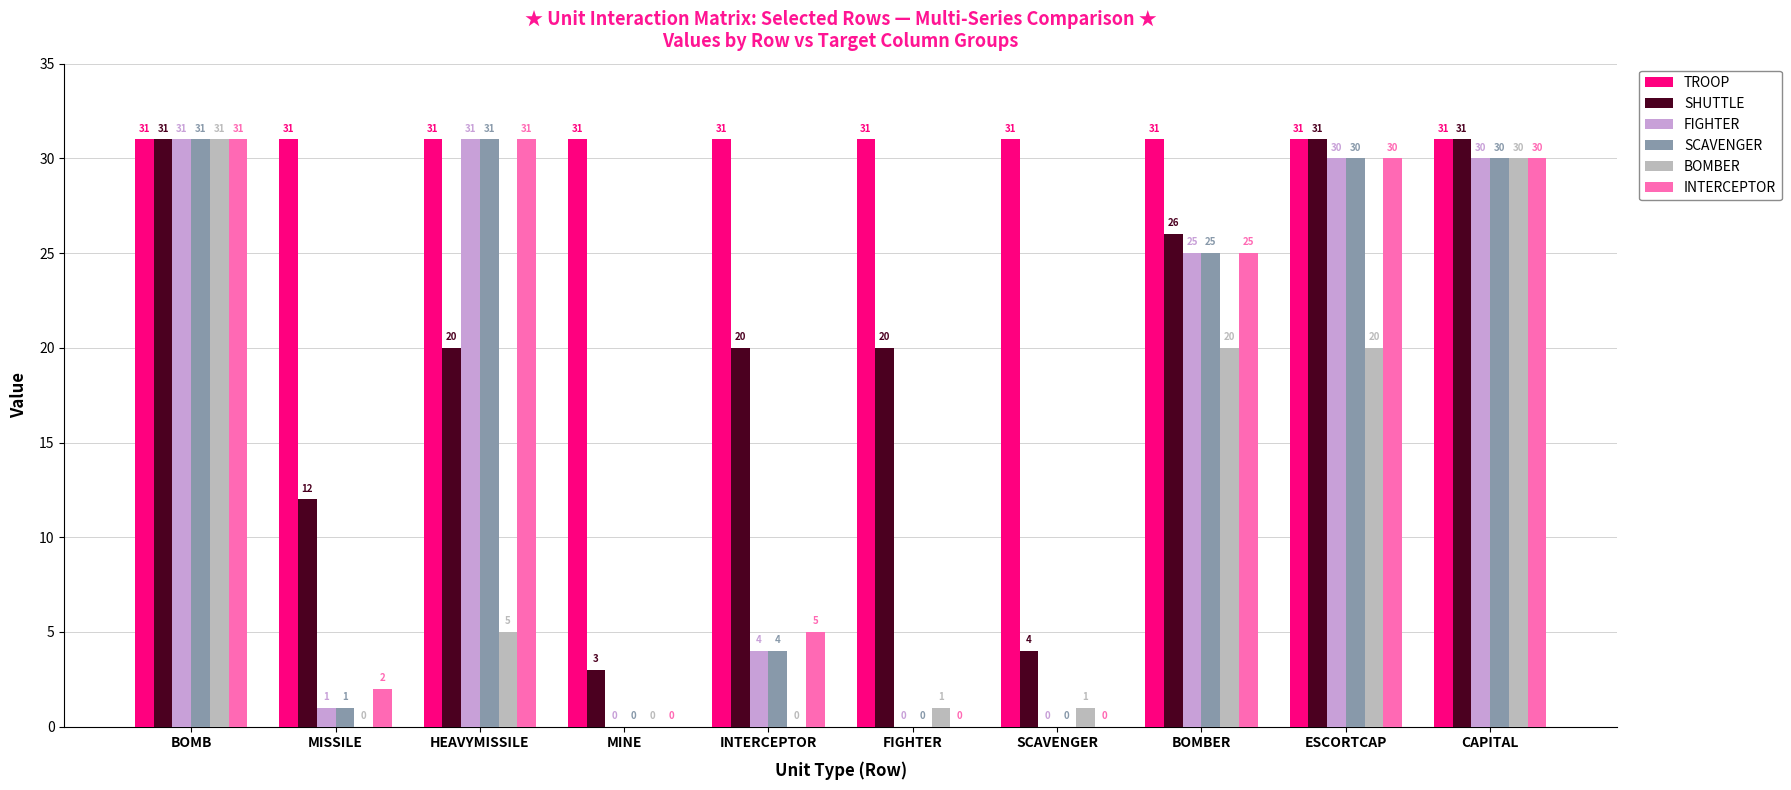

What is the sum of all SHUTTLE values?

198